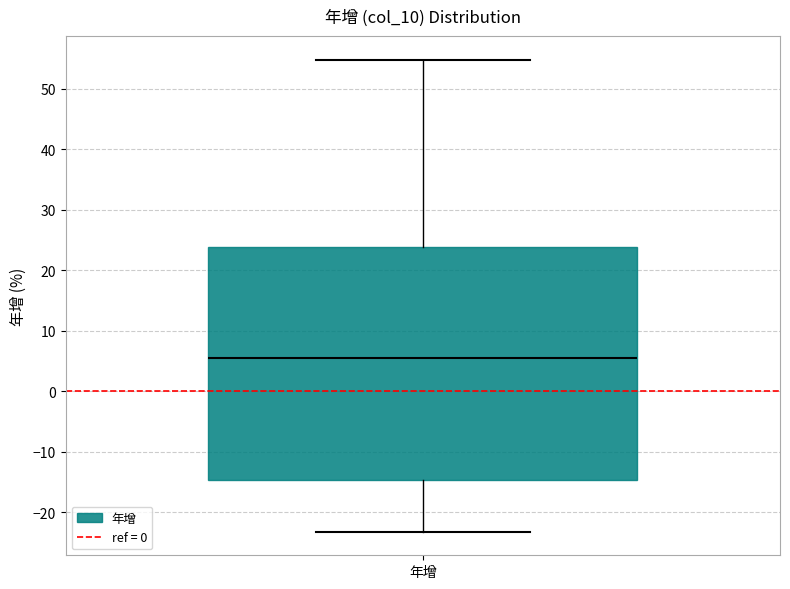

Transcribe this box plot: give where the median line is, the range the box spans, and where the two whiskers end, as read against the y-axis. The values are not printed on the chart, so give them approximately, as read against the axis.

median 6, box -15 to 24, whiskers -23 to 55